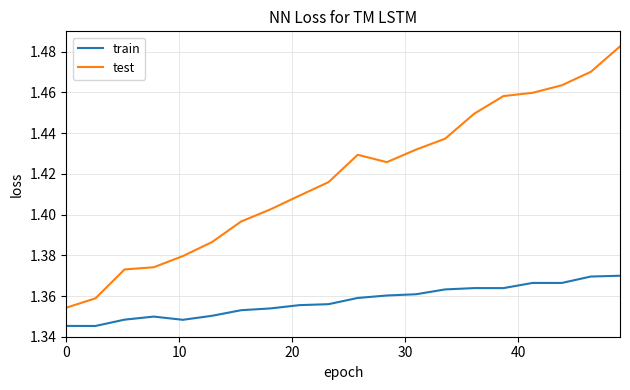

How many lines are shown in the chart?

2